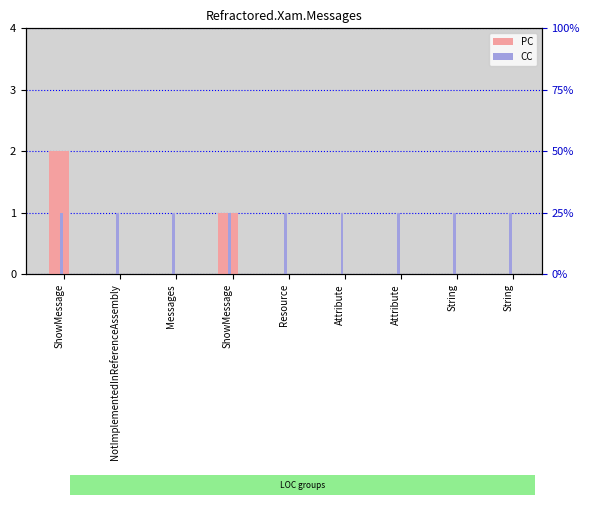

The value of PC at Messages is 0. True or false?

True